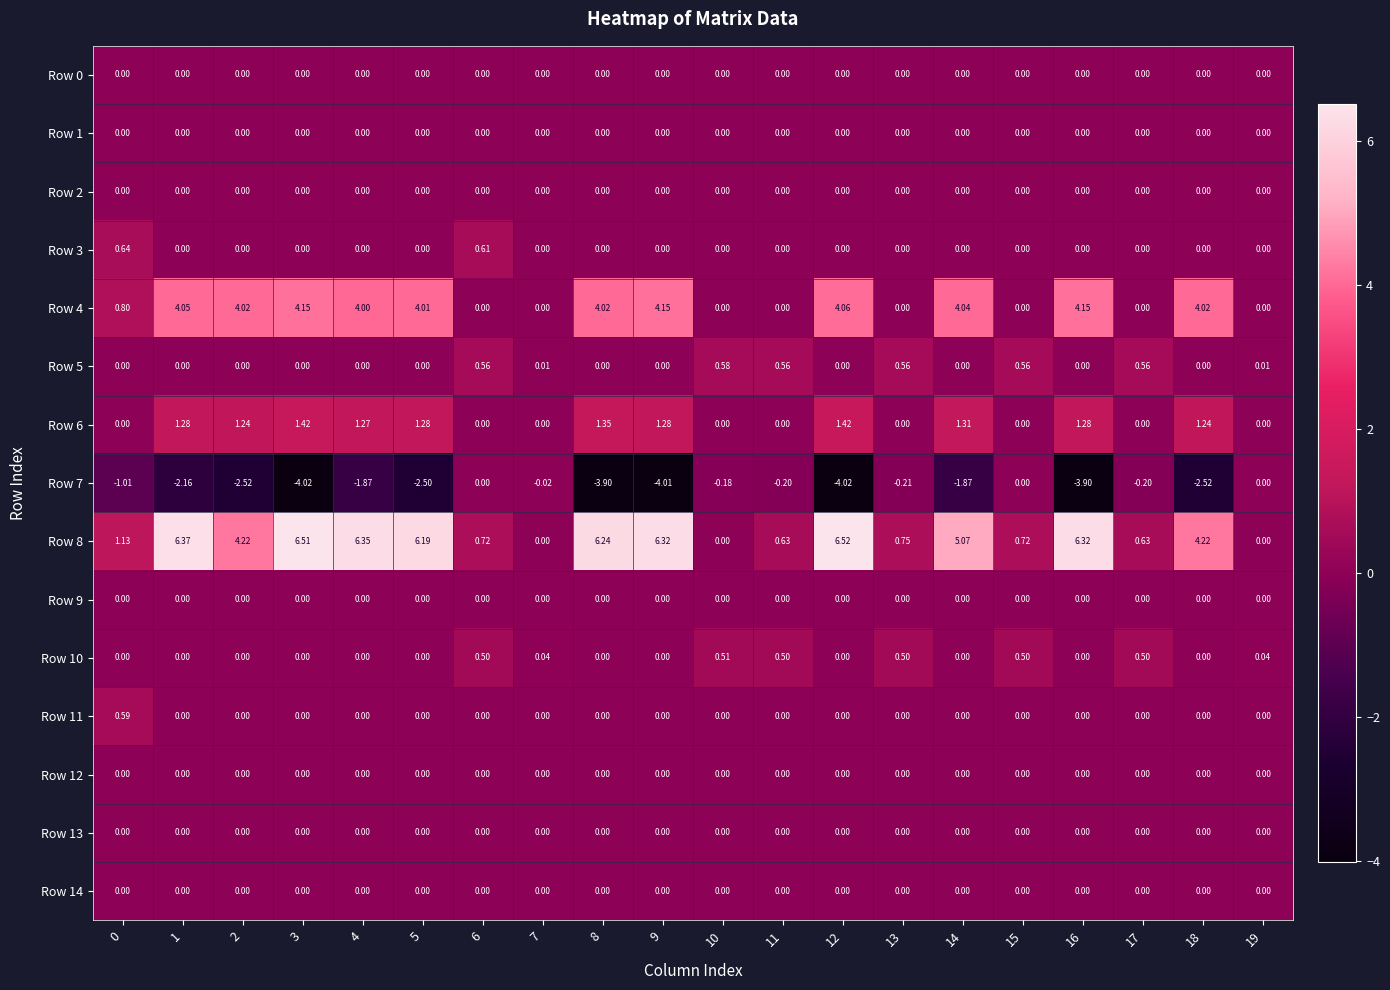

Is the value of Row 2 at 19 greater than the value of Row 5 at 15?

No